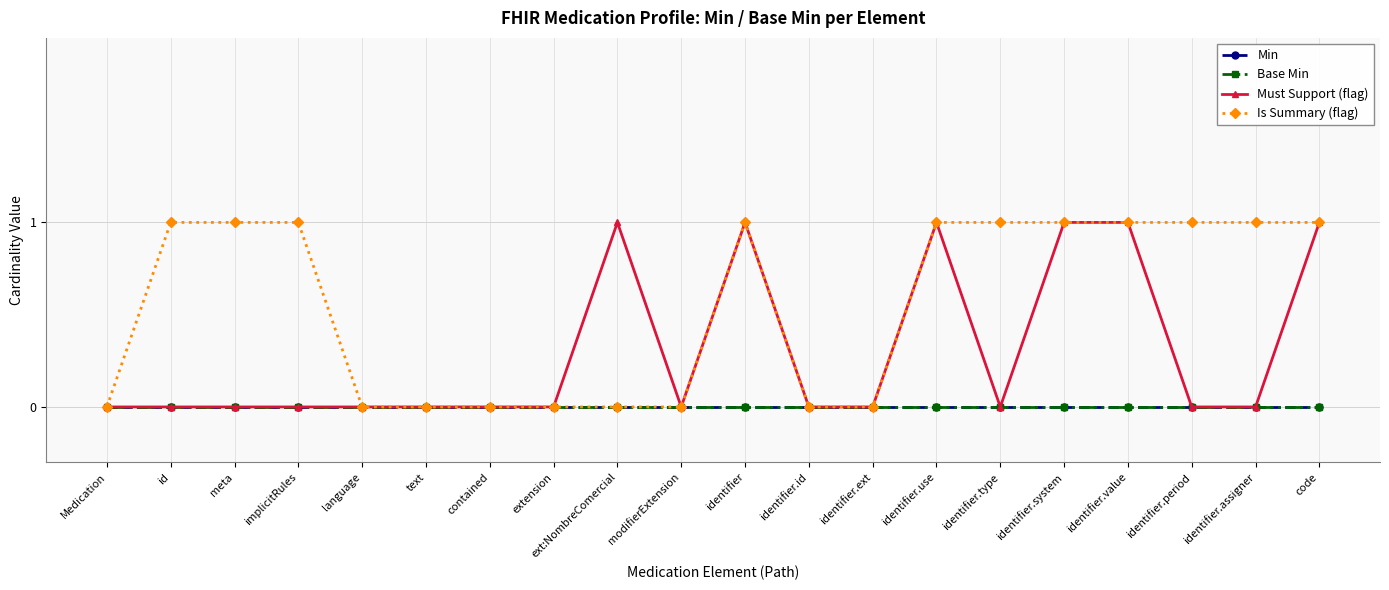

At identifier, list the series in order from smallest to largest.

Min, Base Min, Must Support (flag), Is Summary (flag)